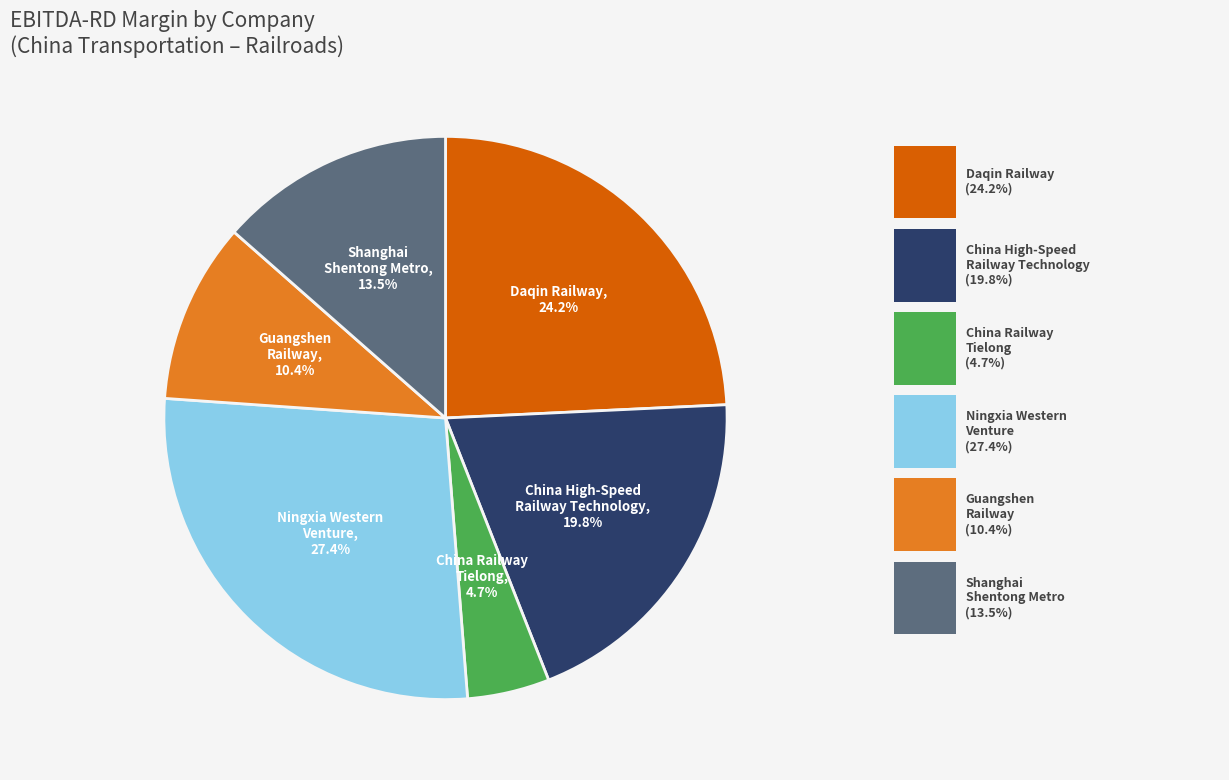

Is there any slice that represents more than half of the pie?

No